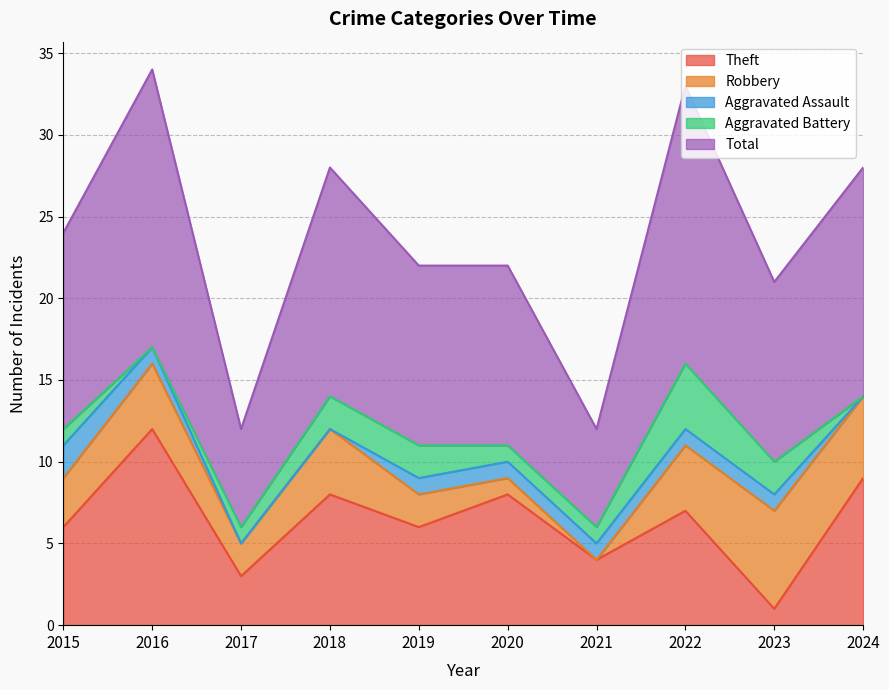

Reading left to right, extract all data points from this chart.

Theft: 6	12	3	8	6	8	4	7	1	9
Robbery: 3	4	2	4	2	1	0	4	6	5
Aggravated Assault: 2	1	0	0	1	1	1	1	1	0
Aggravated Battery: 1	0	1	2	2	1	1	4	2	0
Total: 12	17	6	14	11	11	6	17	11	14